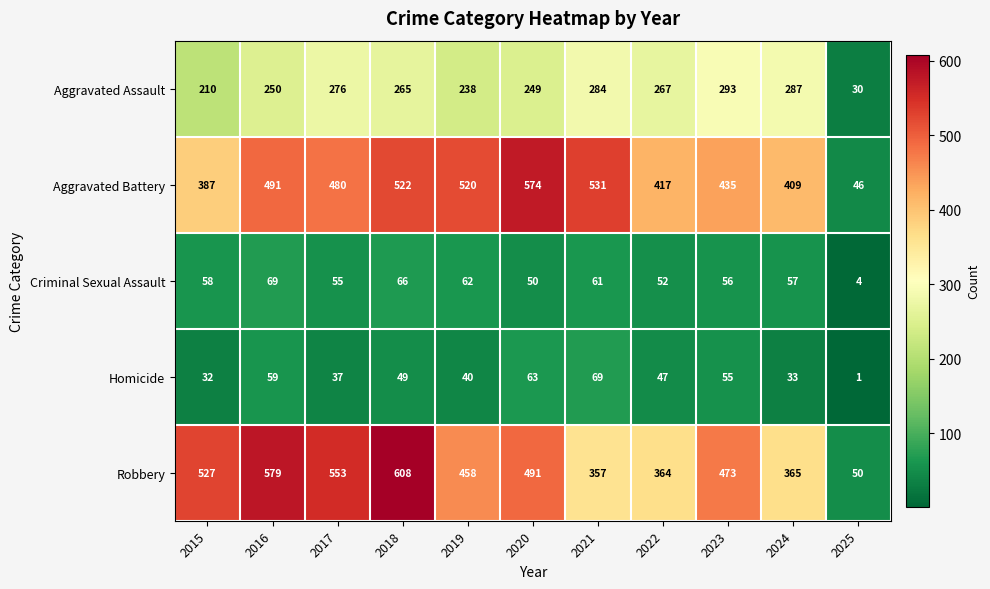

What is the spread (max minus min) of values at 2022?

370